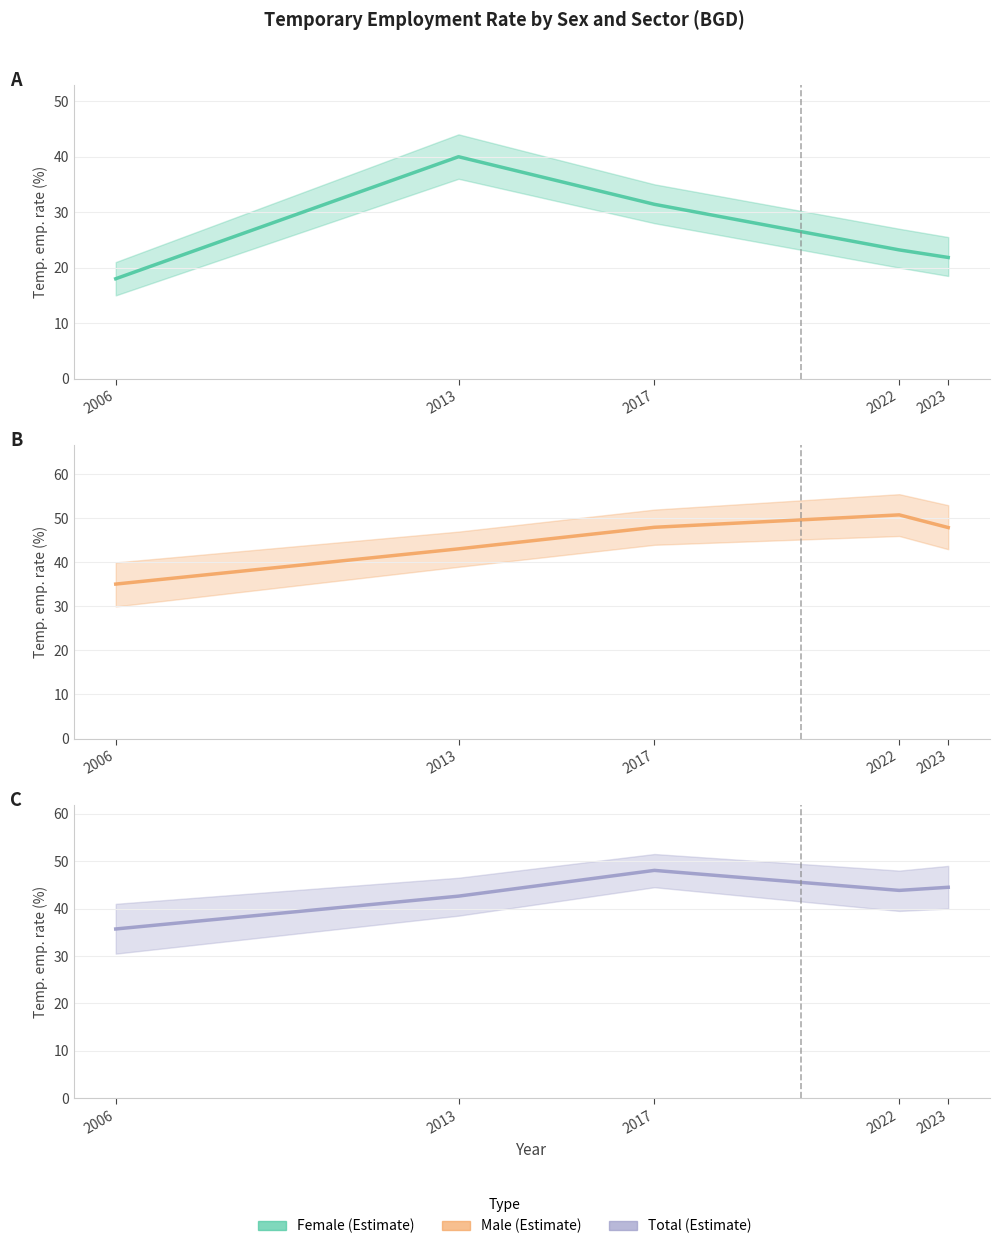

What is the difference between the Female (Estimate) (line) values at 2013 and 2017?

8.6